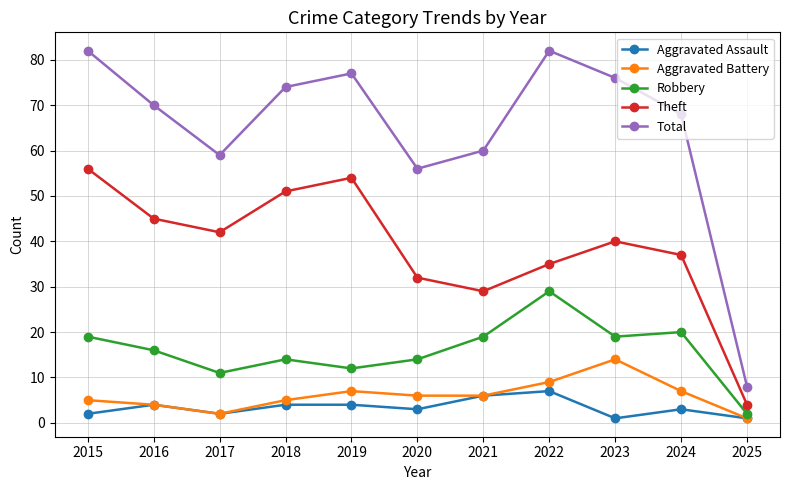

Between 2016 and 2021, which series saw the biggest shift?

Theft